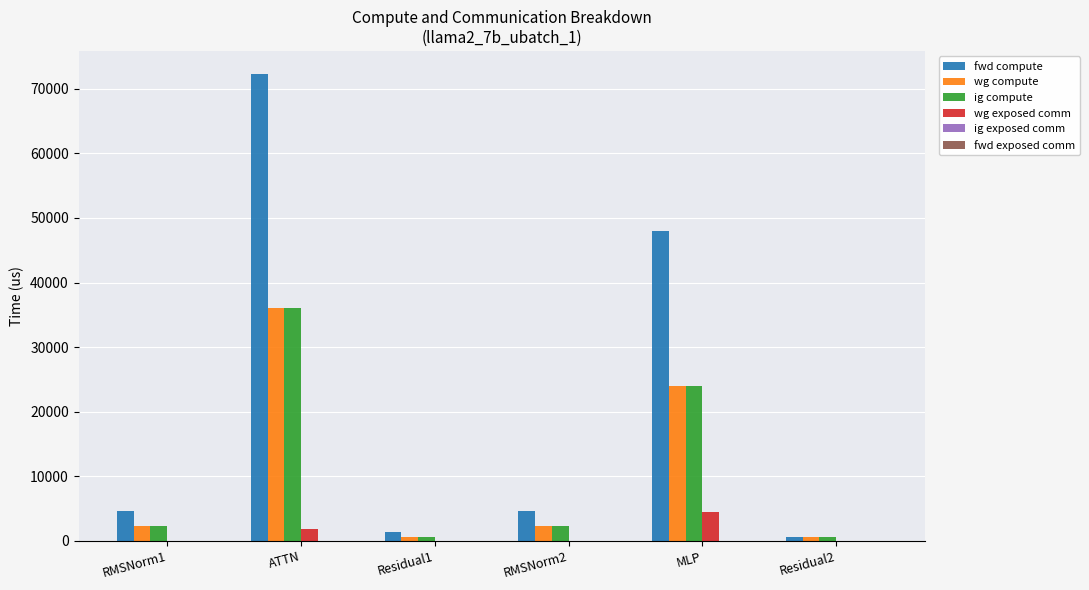

Where does the fwd compute series first go above 4561?

RMSNorm1